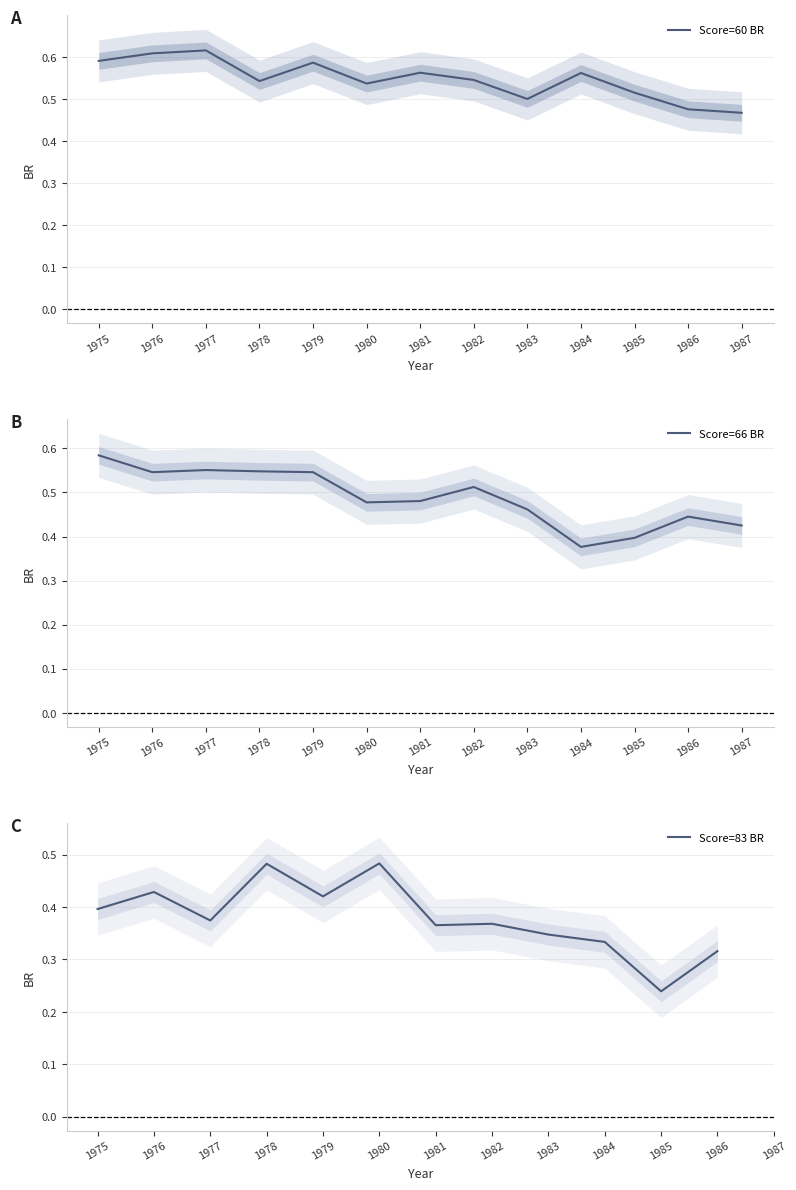

Between 1977 and 1979, which is larger?

1977